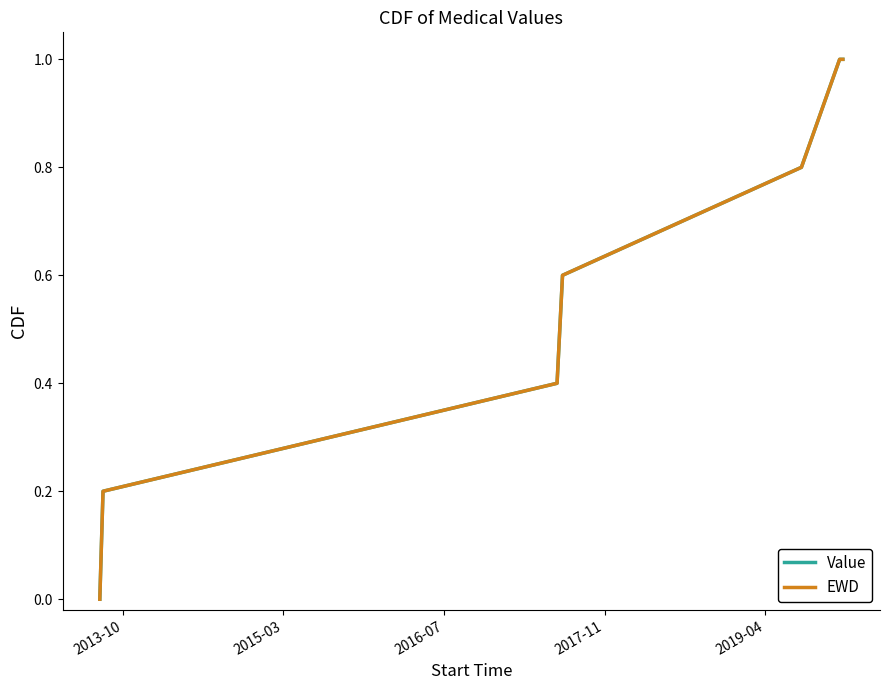

Is this an area chart (filled region under the line)?

No